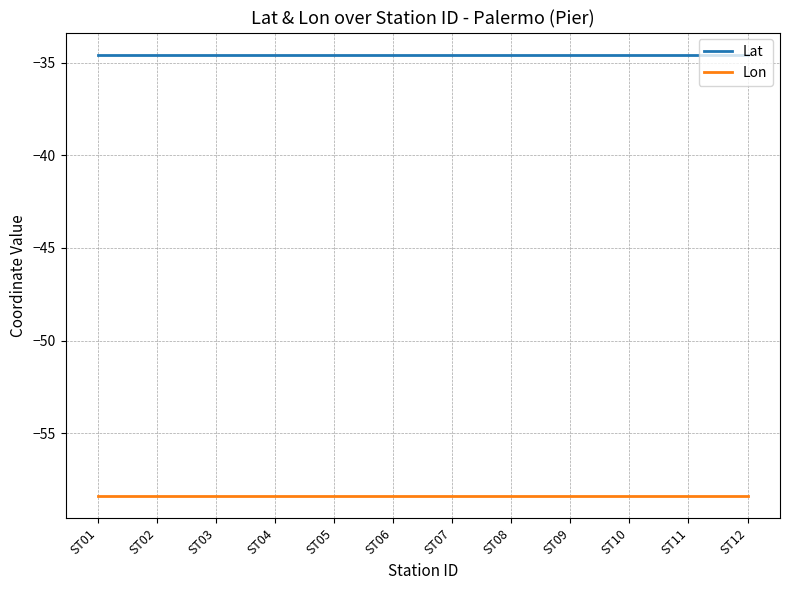

What is the highest value of the Lat series?

-34.6